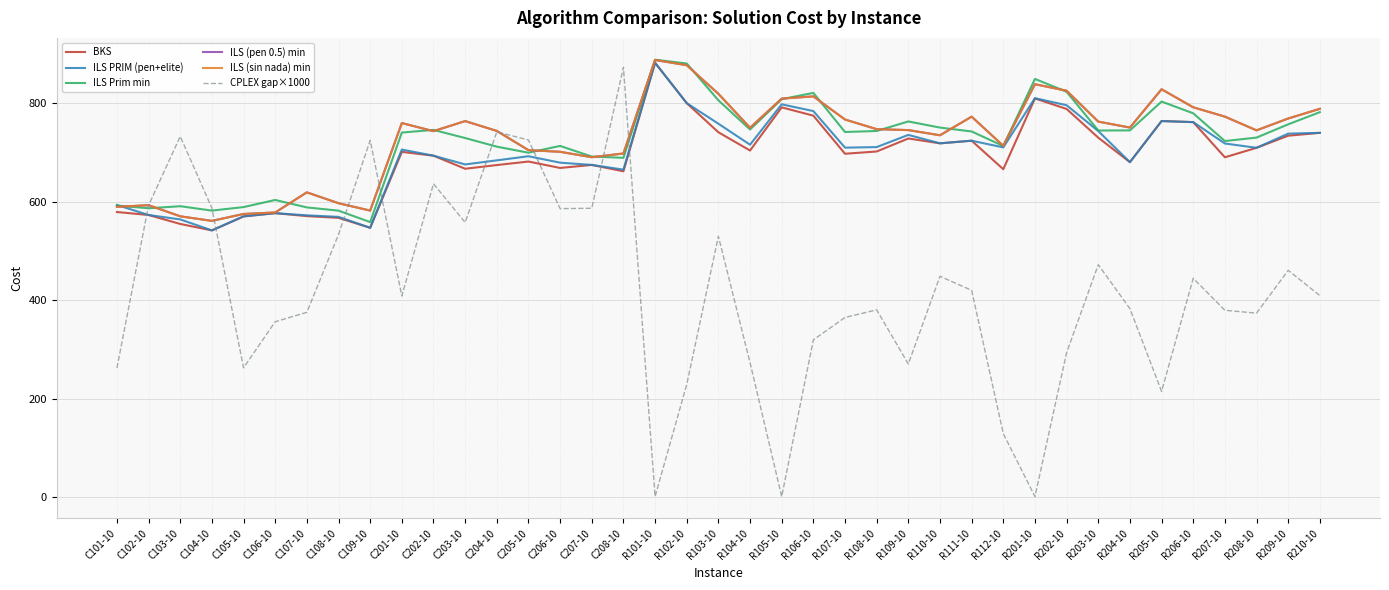

What is the spread (max minus min) of values at R108-10?

367.1